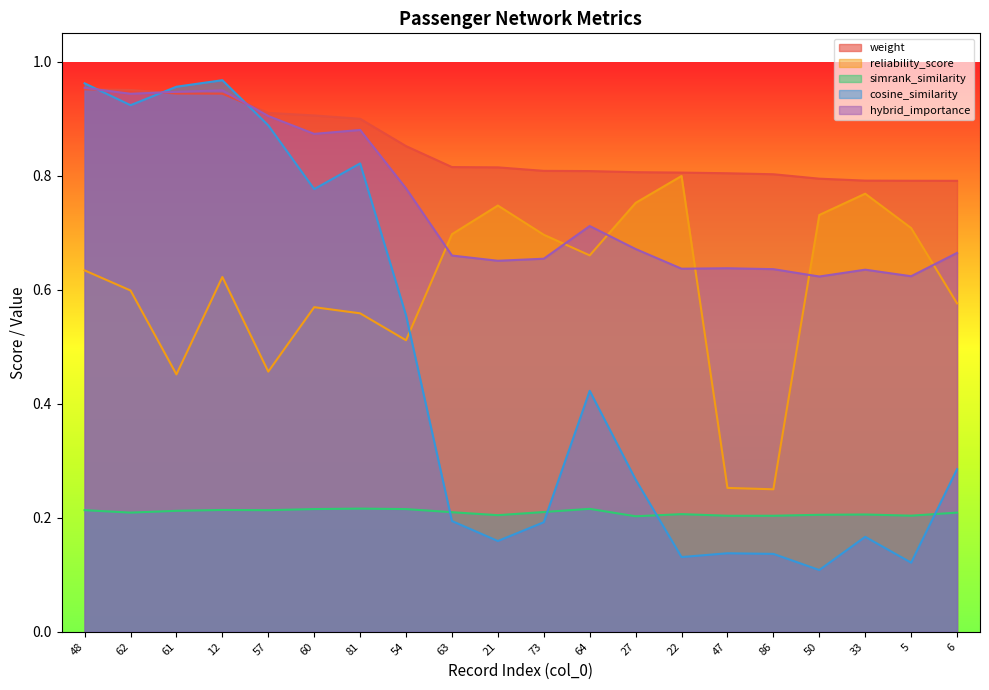

Read the cosine_similarity value at 27.

0.3